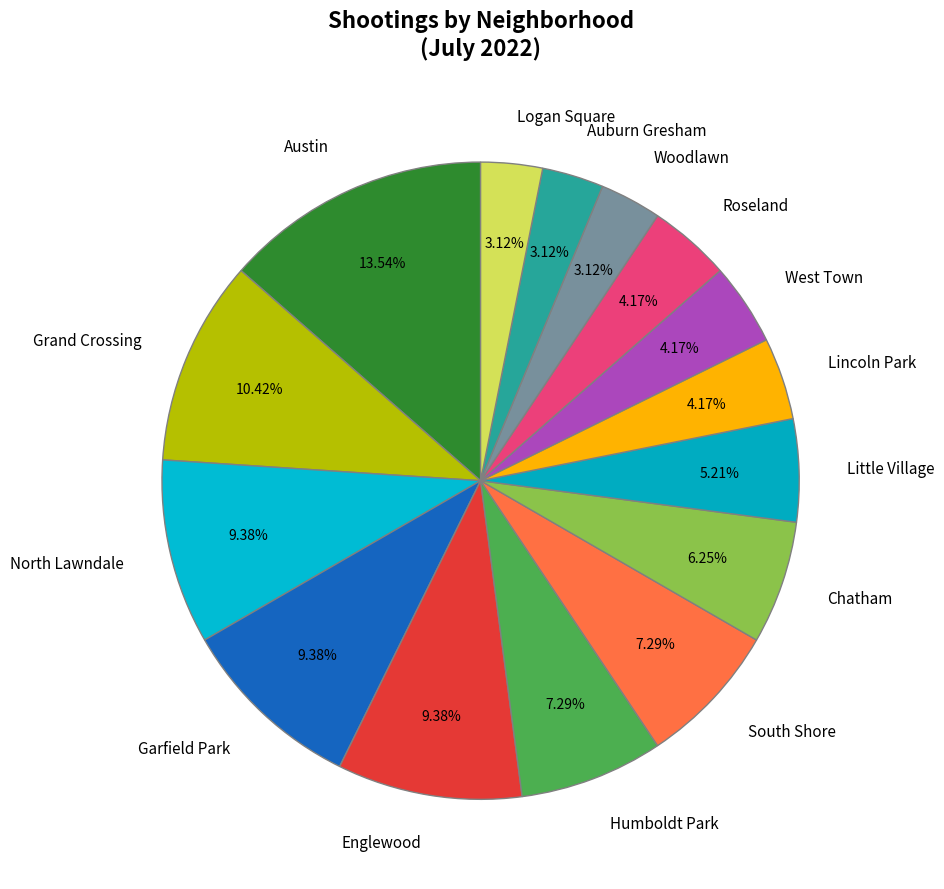

To the nearest percent, what is the difference between the largest and smallest slice percentages?

10%